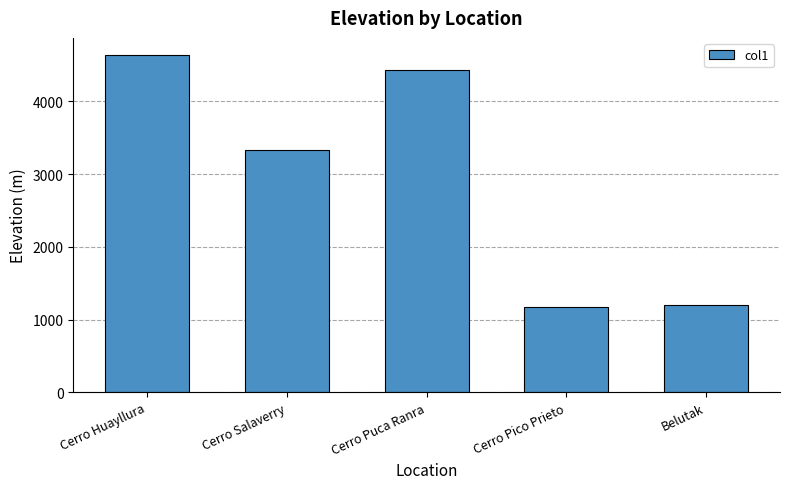

True or false: the data shows 460 at Cerro Pico Prieto.

False